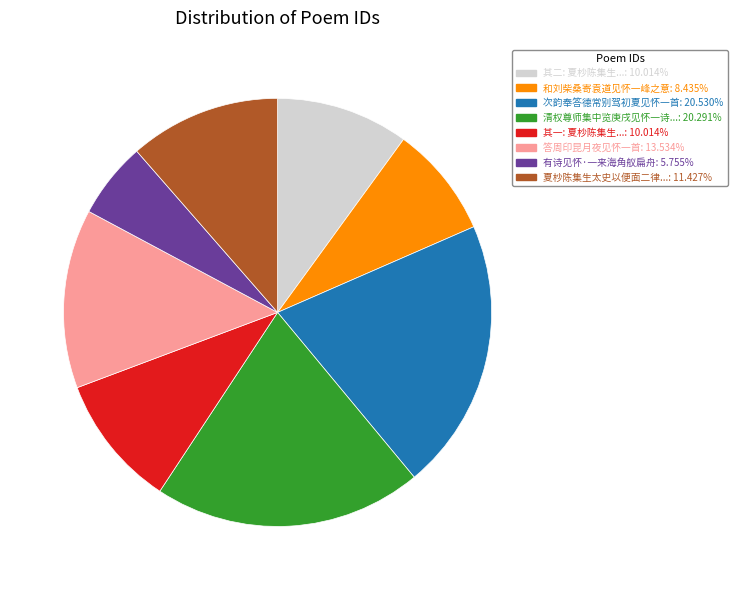

Does any single category account for the majority?

No